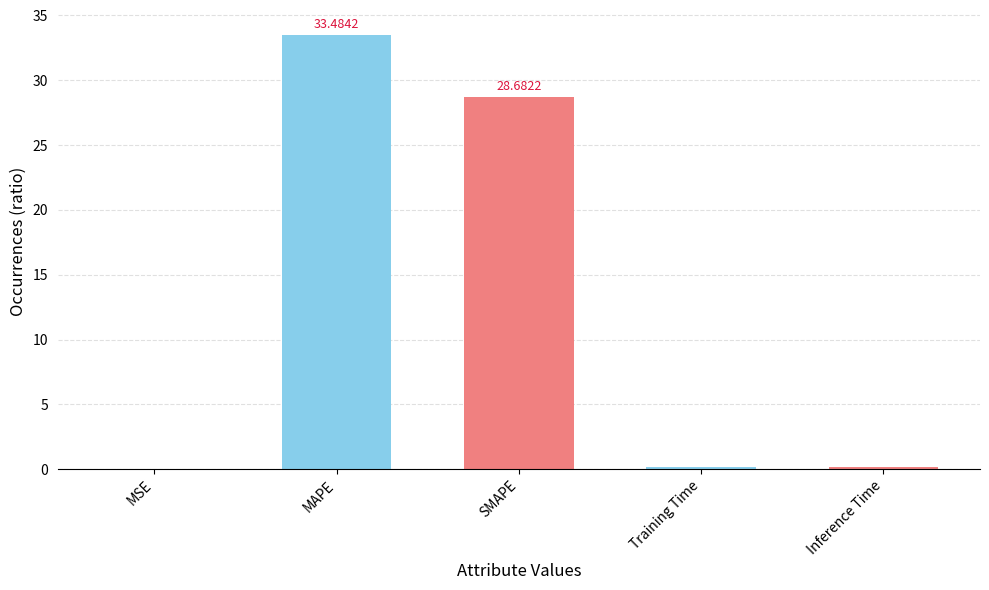

Which label corresponds to the largest value in the chart?

MAPE